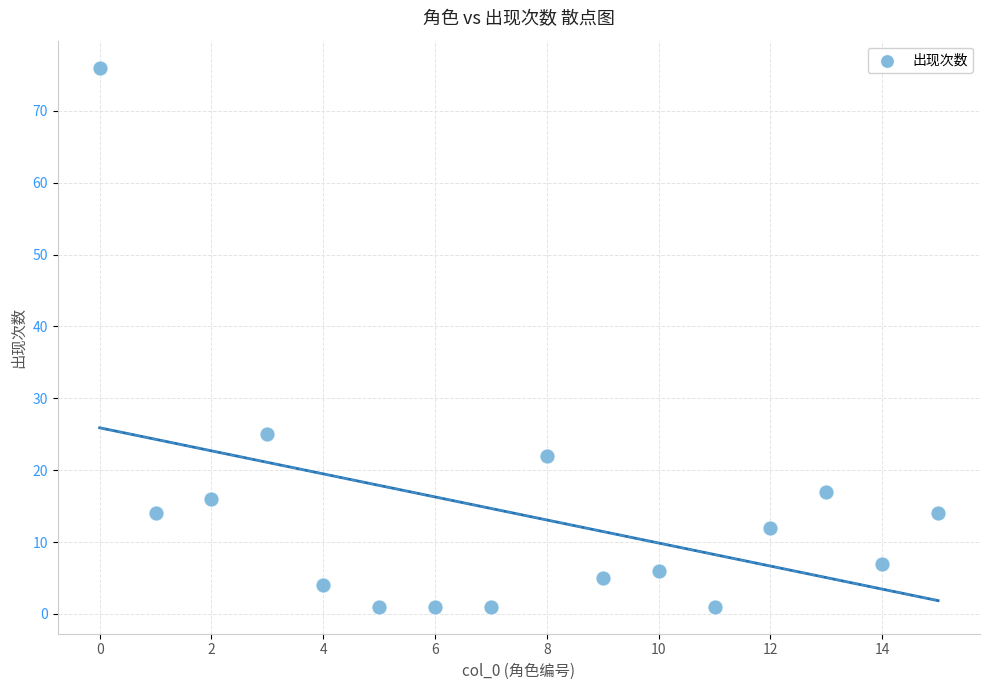

What Y value in the scatter plot is closest to 38?

25